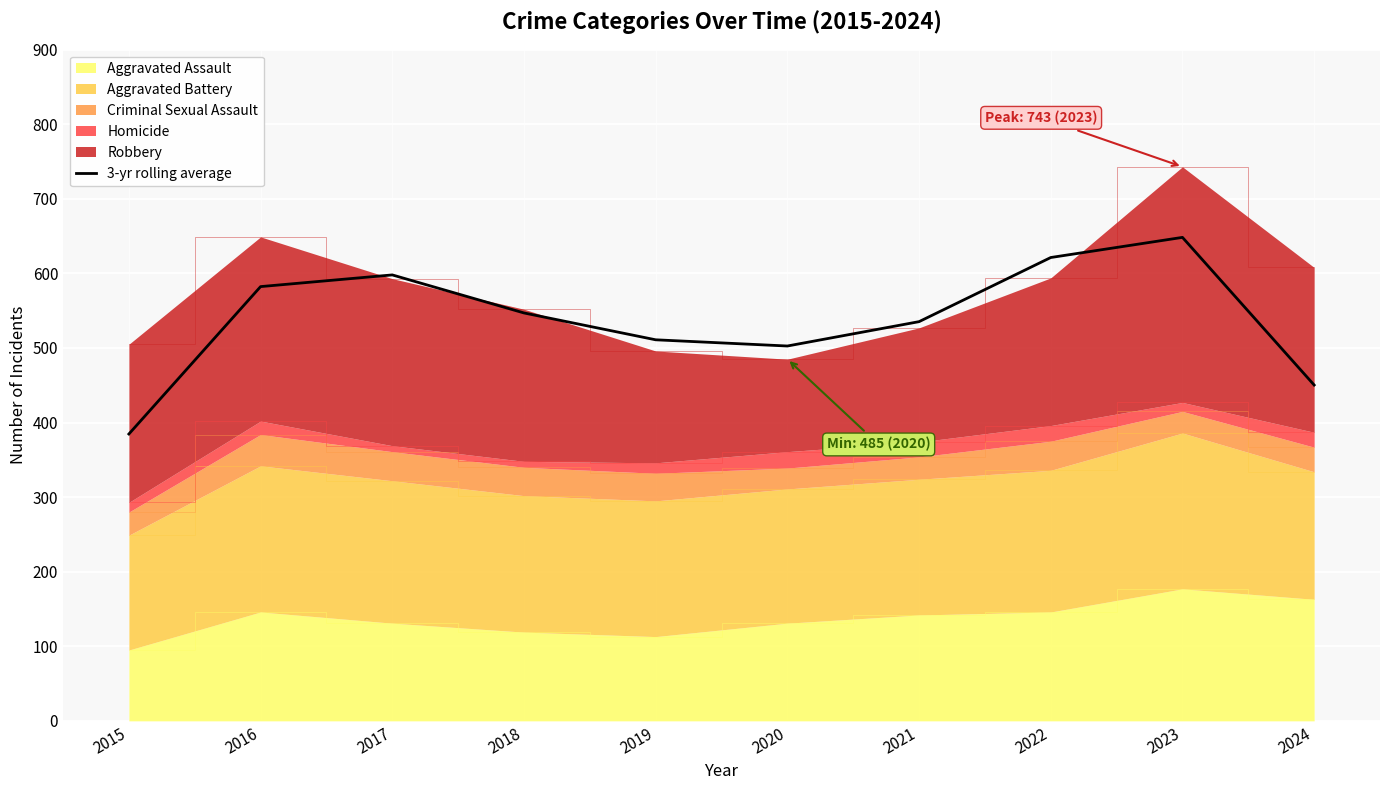

Which category has the highest value across all series?

2023